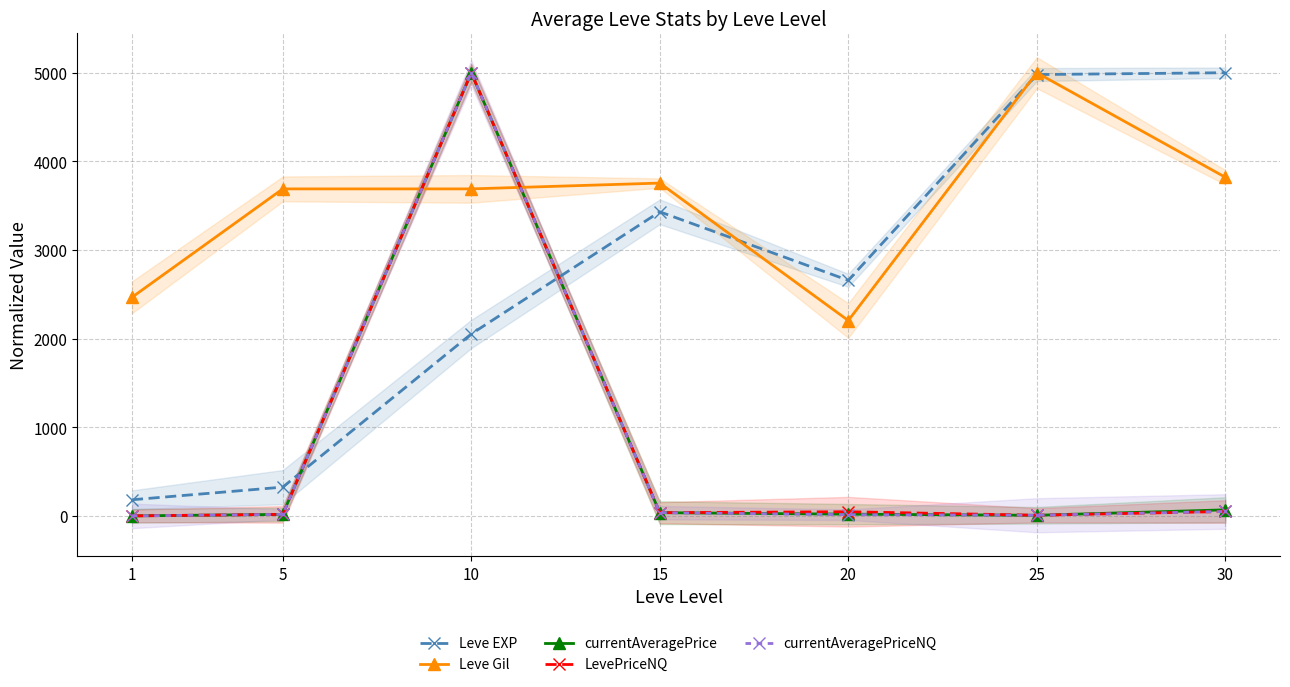

Which series changed the most between 15 and 20?

Leve Gil